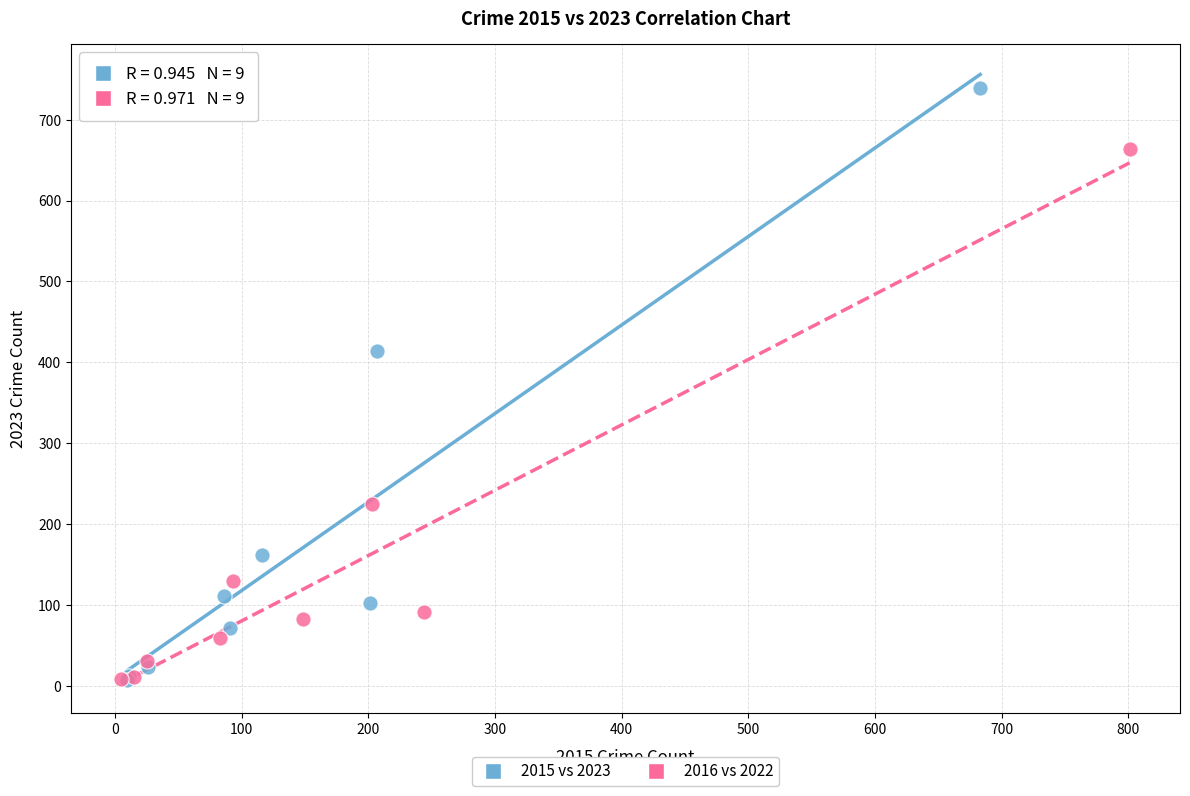

Which series has the widest spread of Y values?

2015 vs 2023